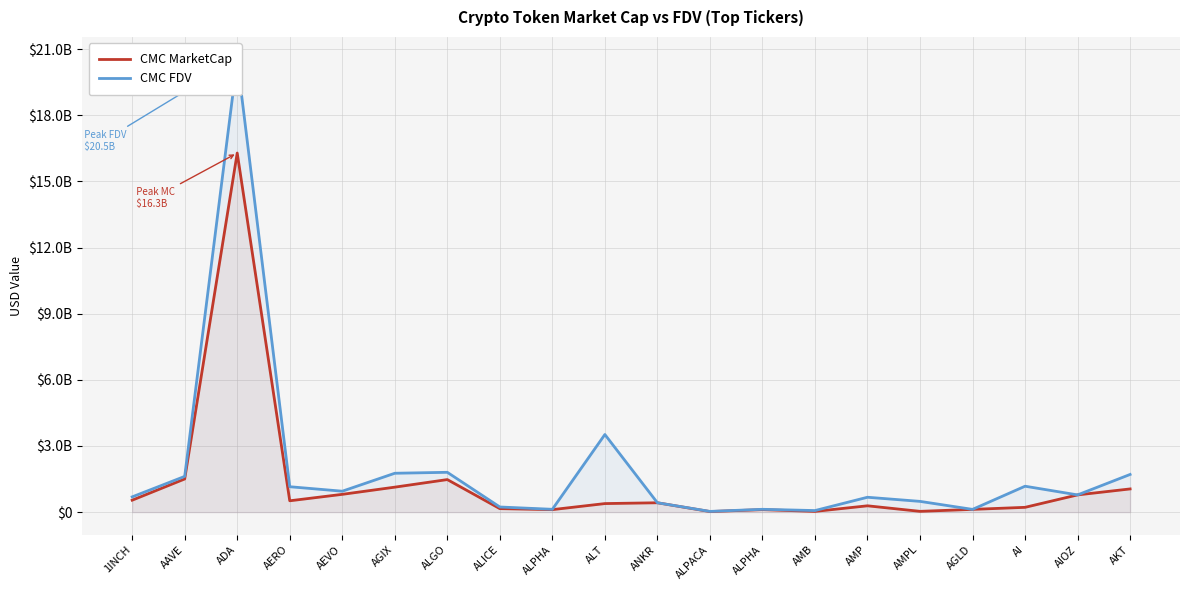

In CMC FDV, how many points are lower than both neighbors (excluding endpoints)?

6